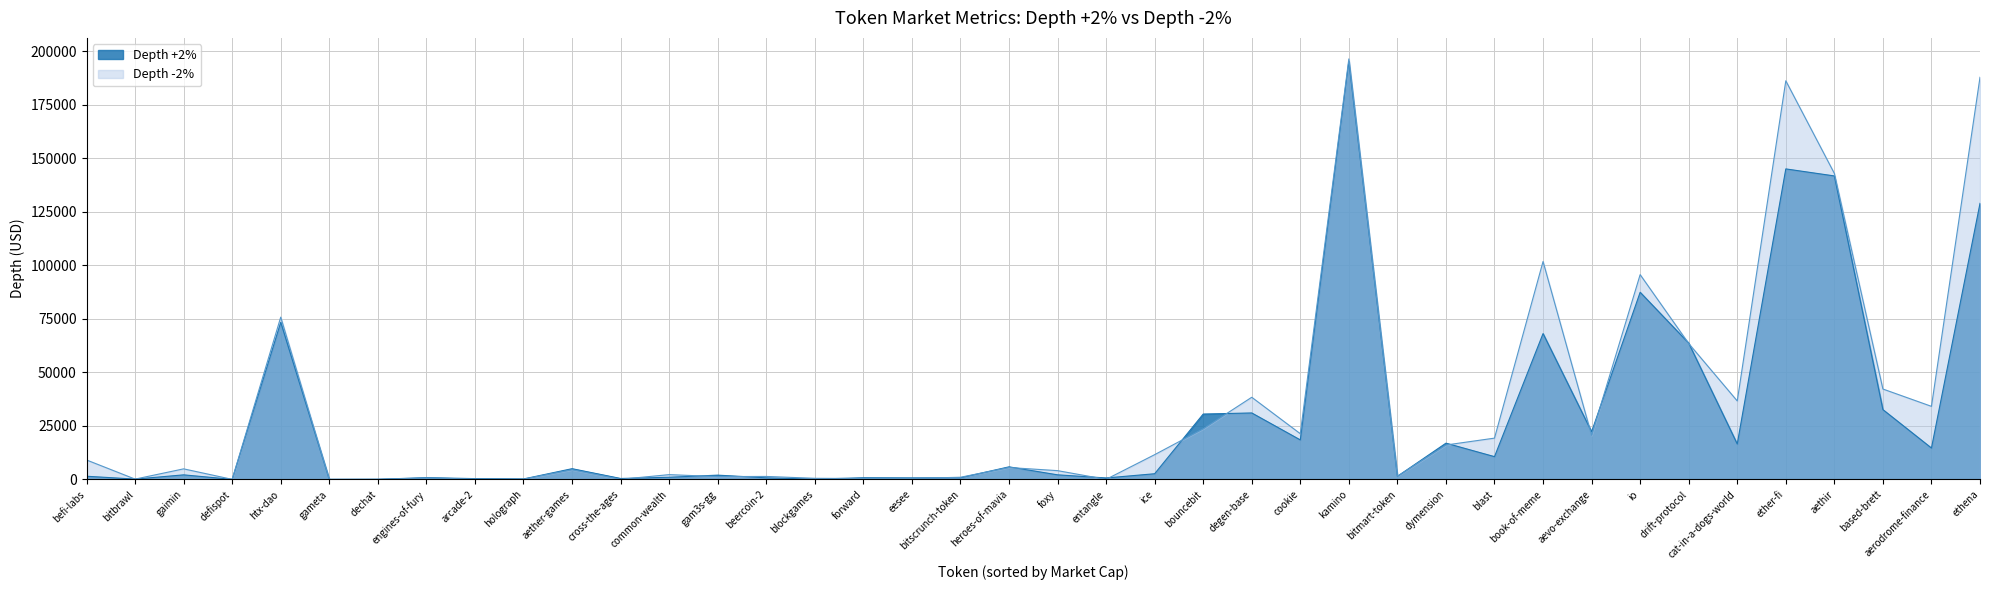

In Depth -2%, how many points are higher than both neighbors (excluding endpoints)?

12